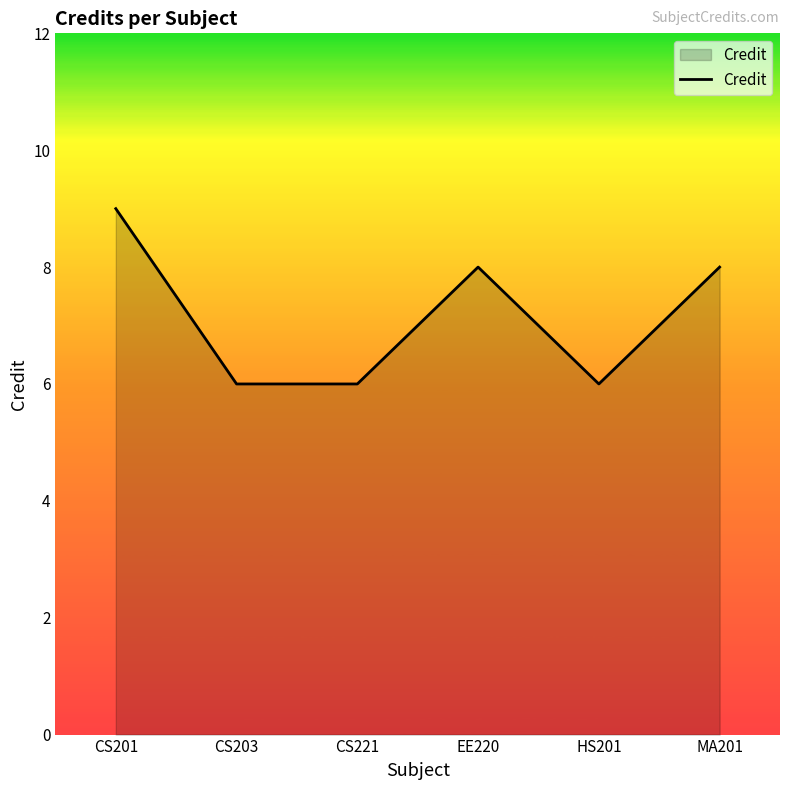

What position from the right is EE220?

3